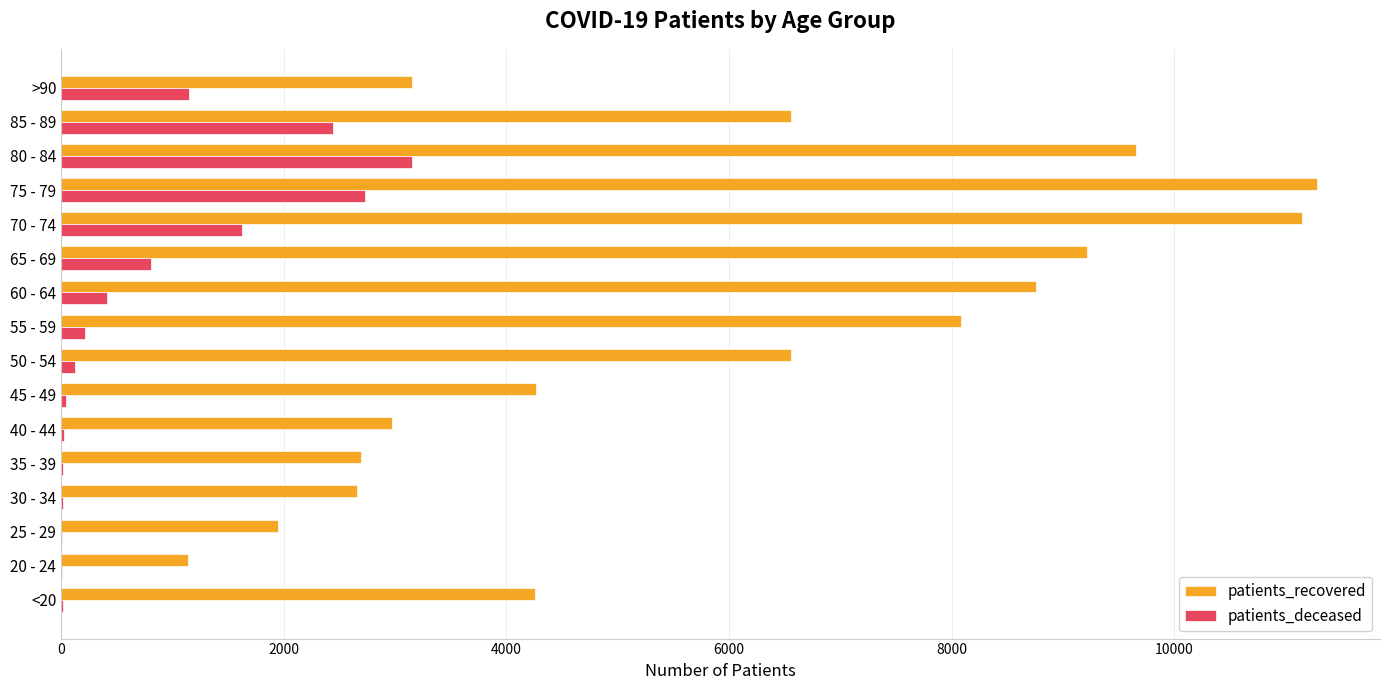

The value of patients_recovered at 55 - 59 is 3898. True or false?

False